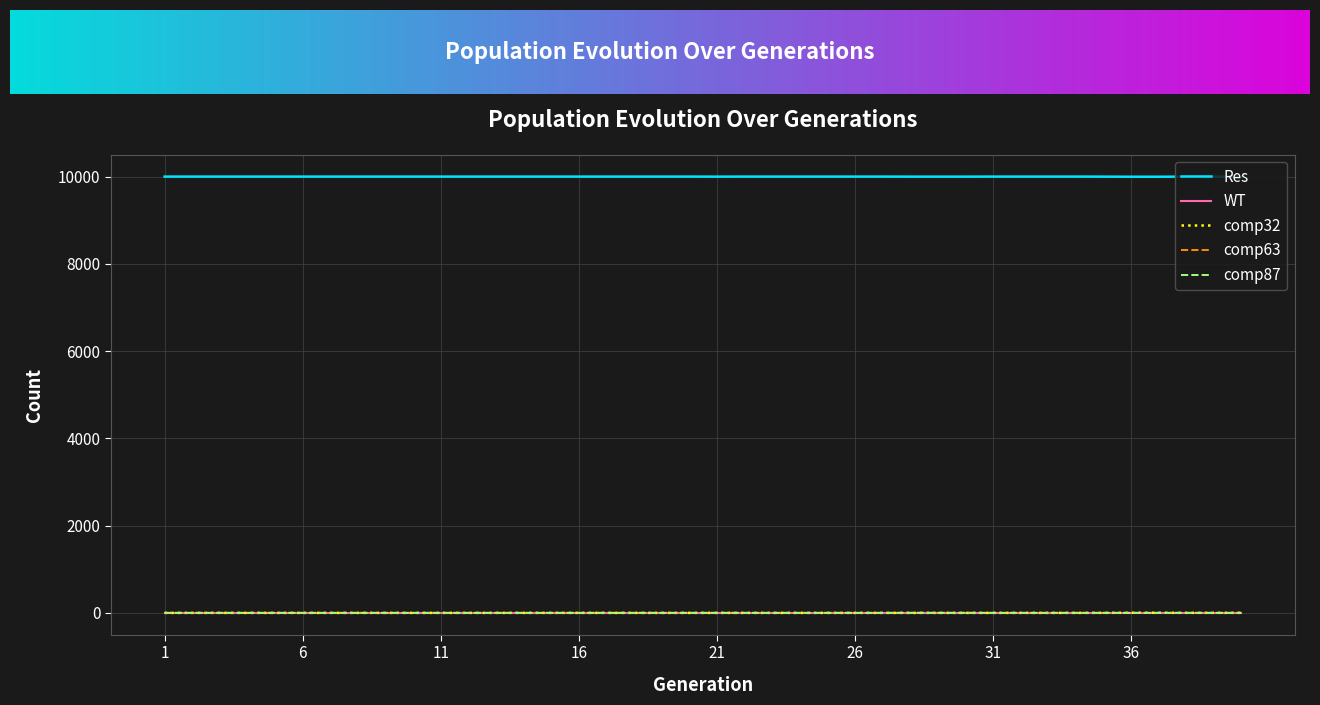

What is the greatest value displayed?

10000